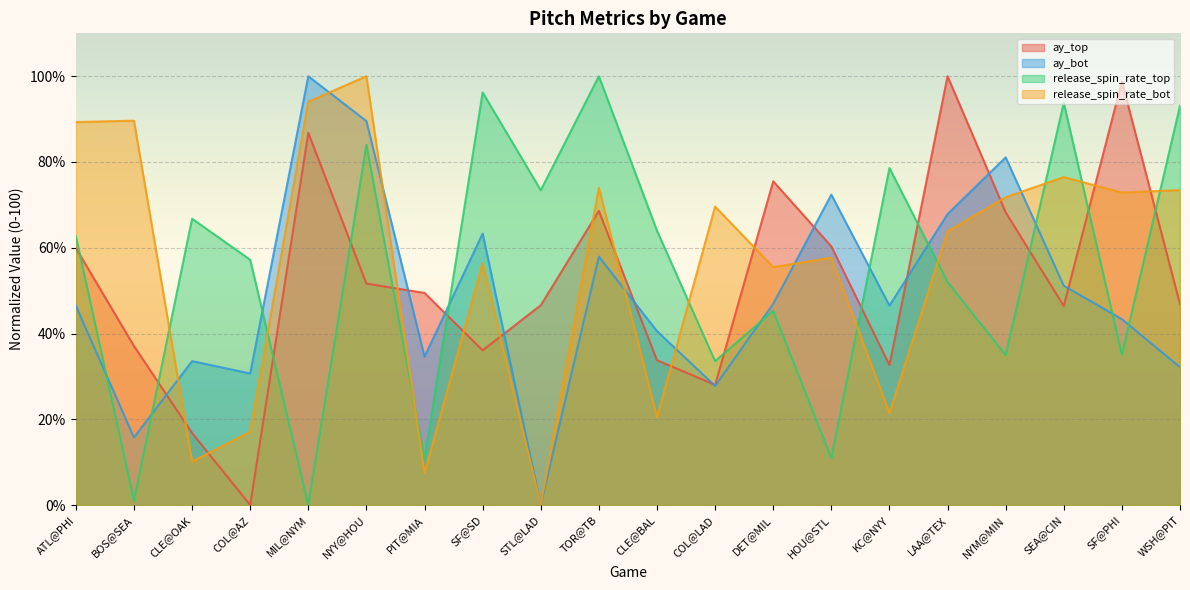

Does the chart display data point markers on the line(s)?

No